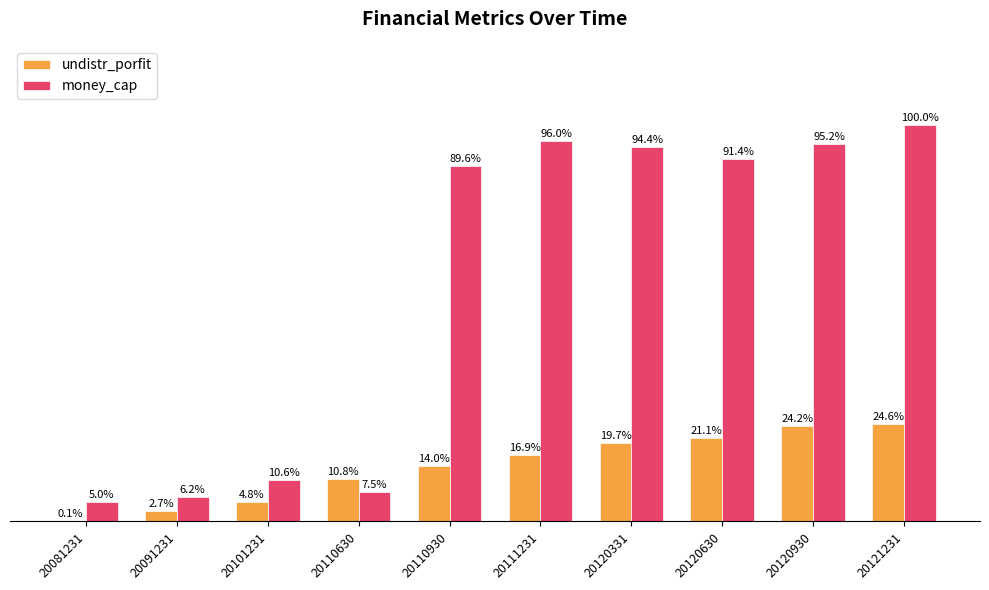

Which series has the largest range (max minus min)?

money_cap